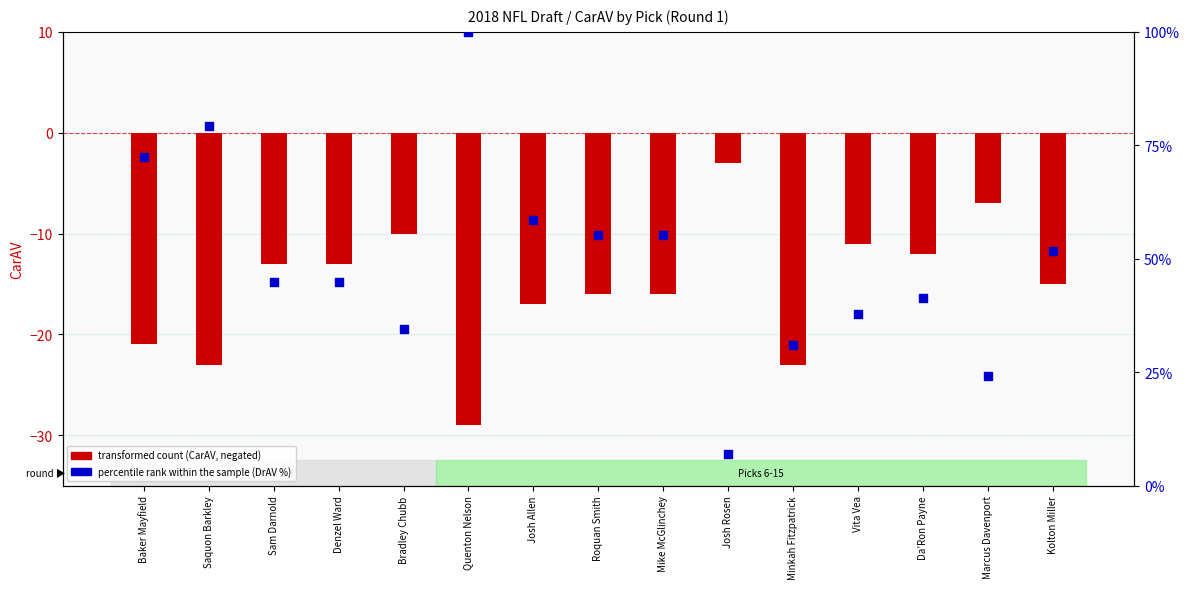

What is the total value across all series at Marcus Davenport?

17.1